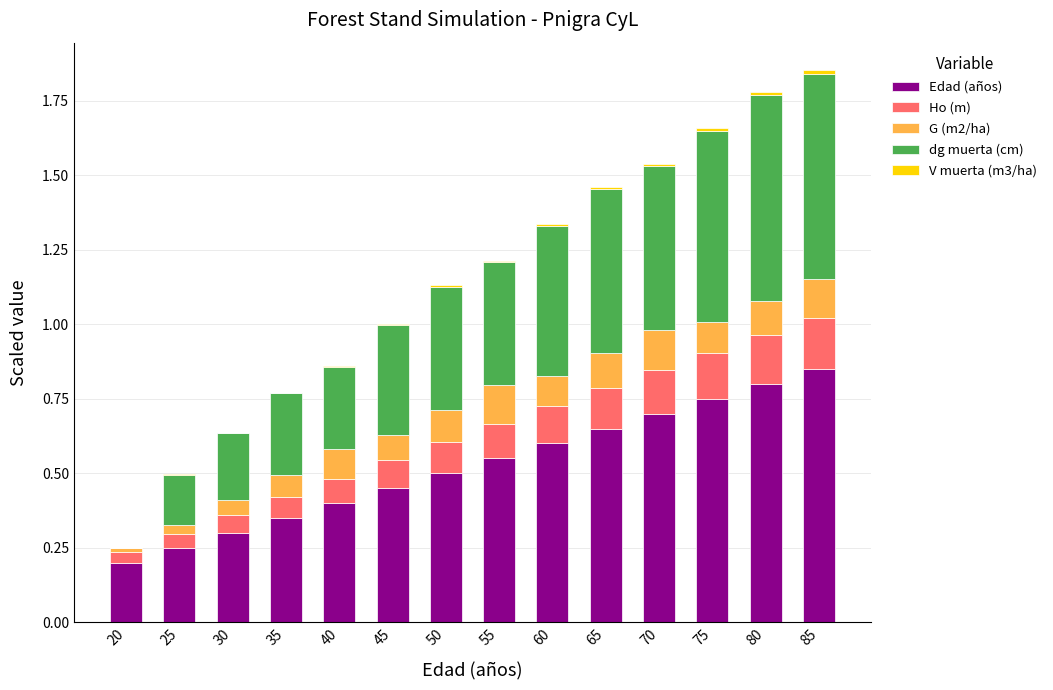

Are the bars grouped side by side (vs. stacked)?

No